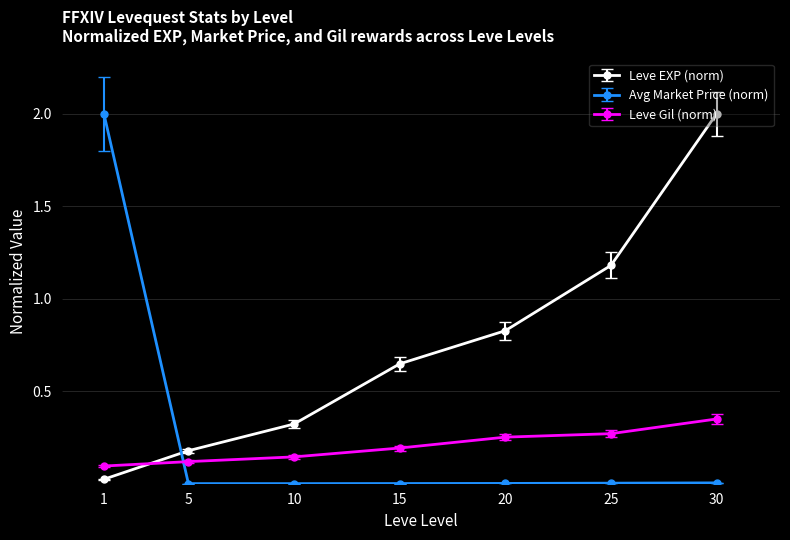

The Leve EXP (norm) series shows 0.2 at 5. True or false?

True